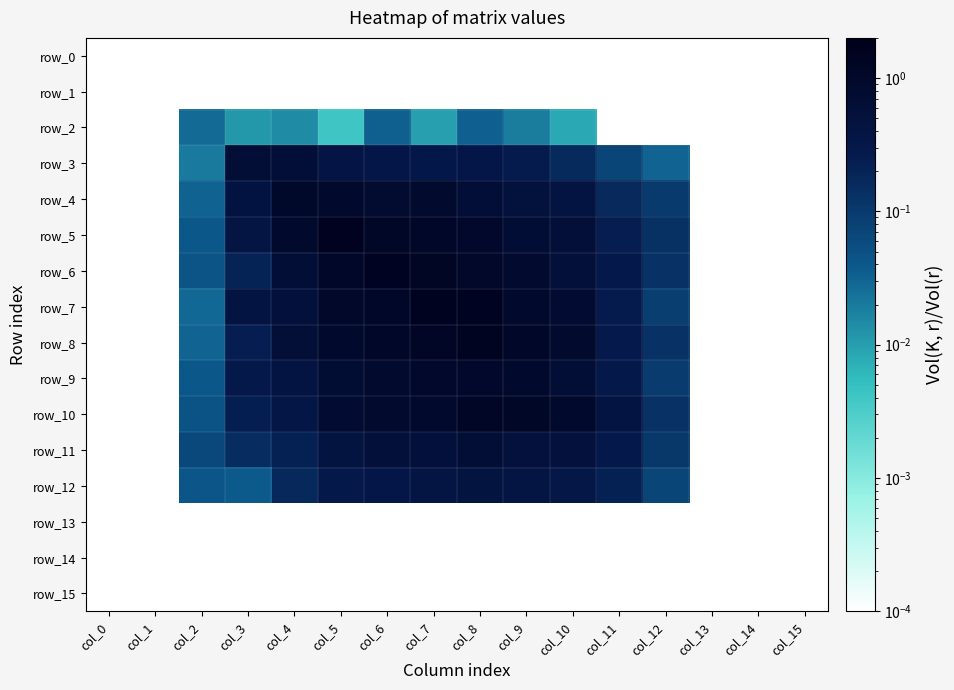

At which label does row_7 reach its peak?

col_7